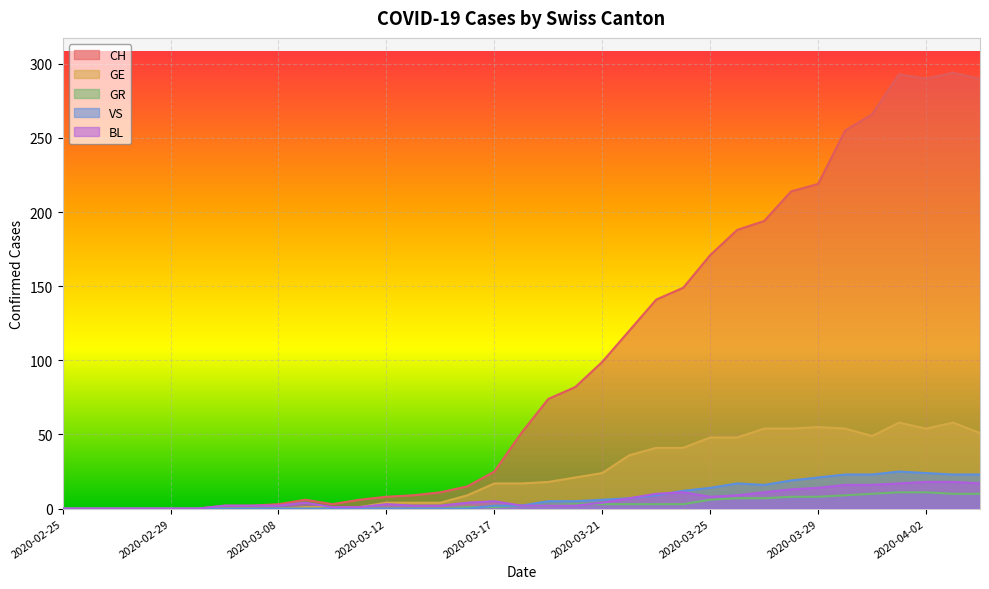

Which label corresponds to the largest value in the chart?

2020-04-03